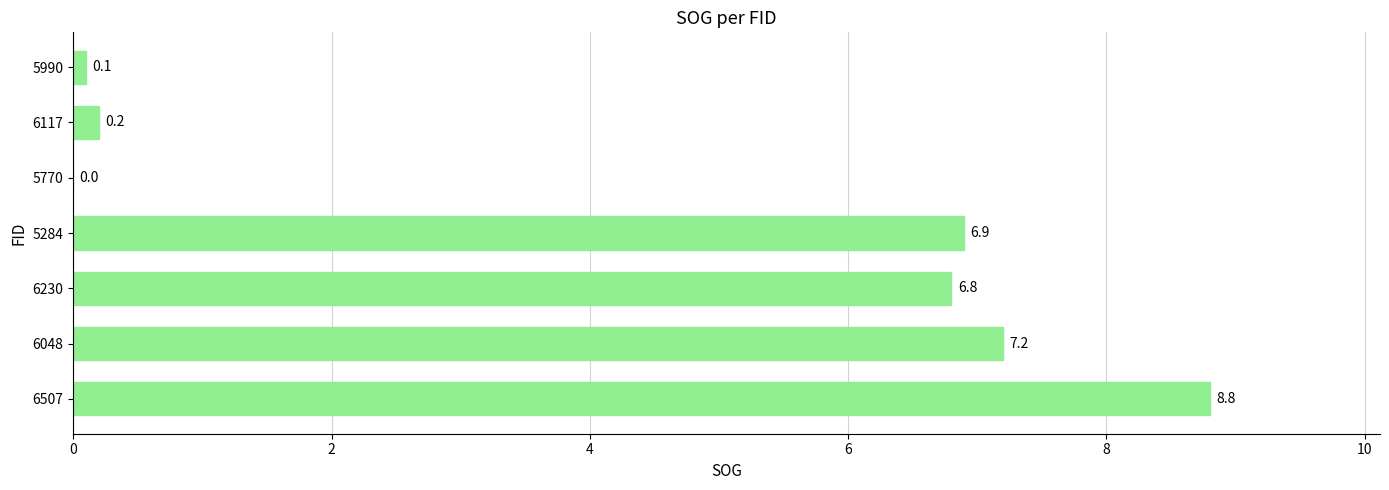

Reading bottom to top, transcribe all the data shown in this chart.

6507=8.8	6048=7.2	6230=6.8	5284=6.9	5770=0.0	6117=0.2	5990=0.1